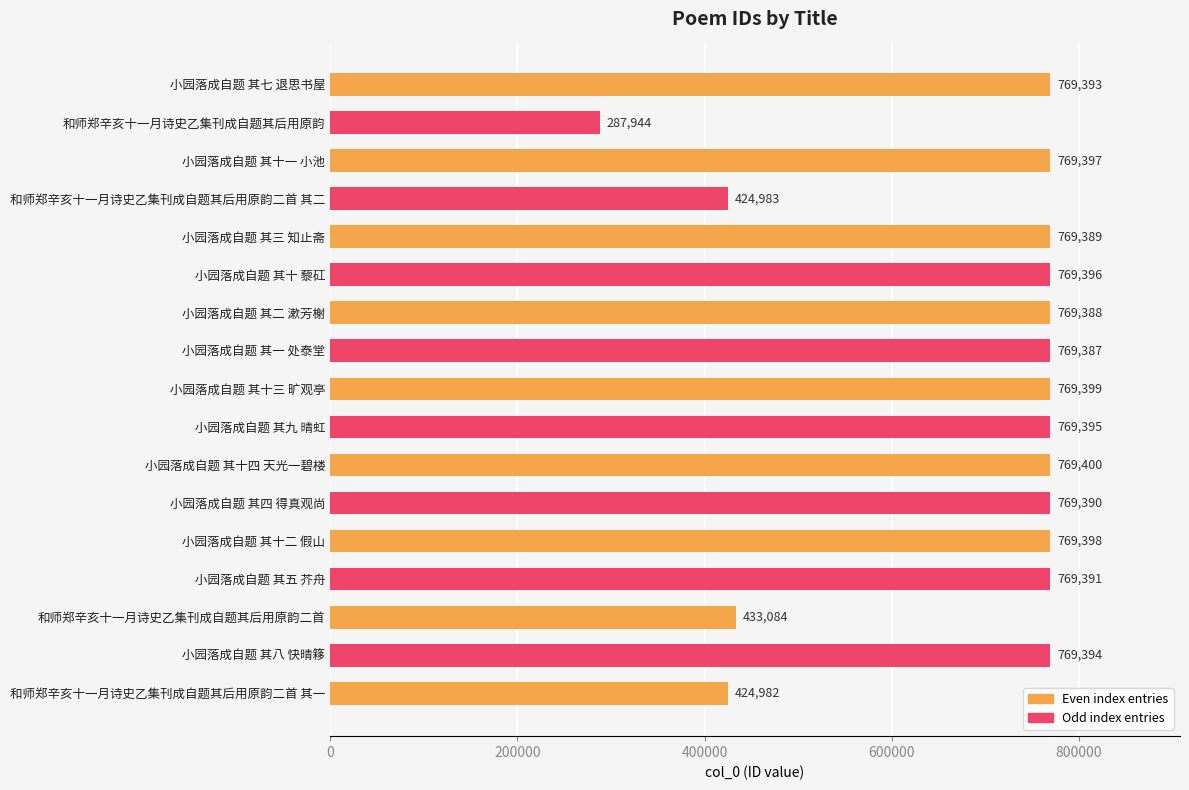

Is it true that the value at 小园落成自题 其三 知止斋 is 769389?

True